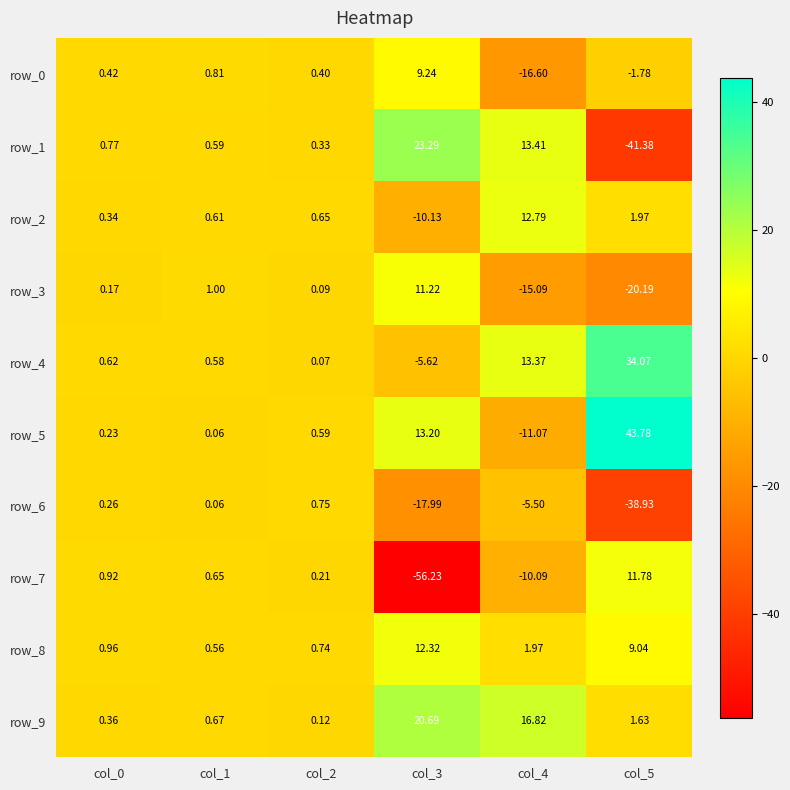

What is the maximum value shown in the chart?

43.8